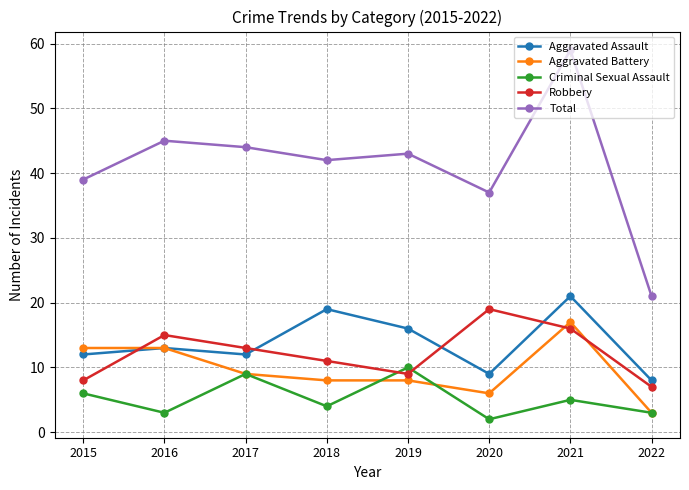

Reading left to right, extract all data points from this chart.

Aggravated Assault: 12	13	12	19	16	9	21	8
Aggravated Battery: 13	13	9	8	8	6	17	3
Criminal Sexual Assault: 6	3	9	4	10	2	5	3
Robbery: 8	15	13	11	9	19	16	7
Total: 39	45	44	42	43	37	59	21